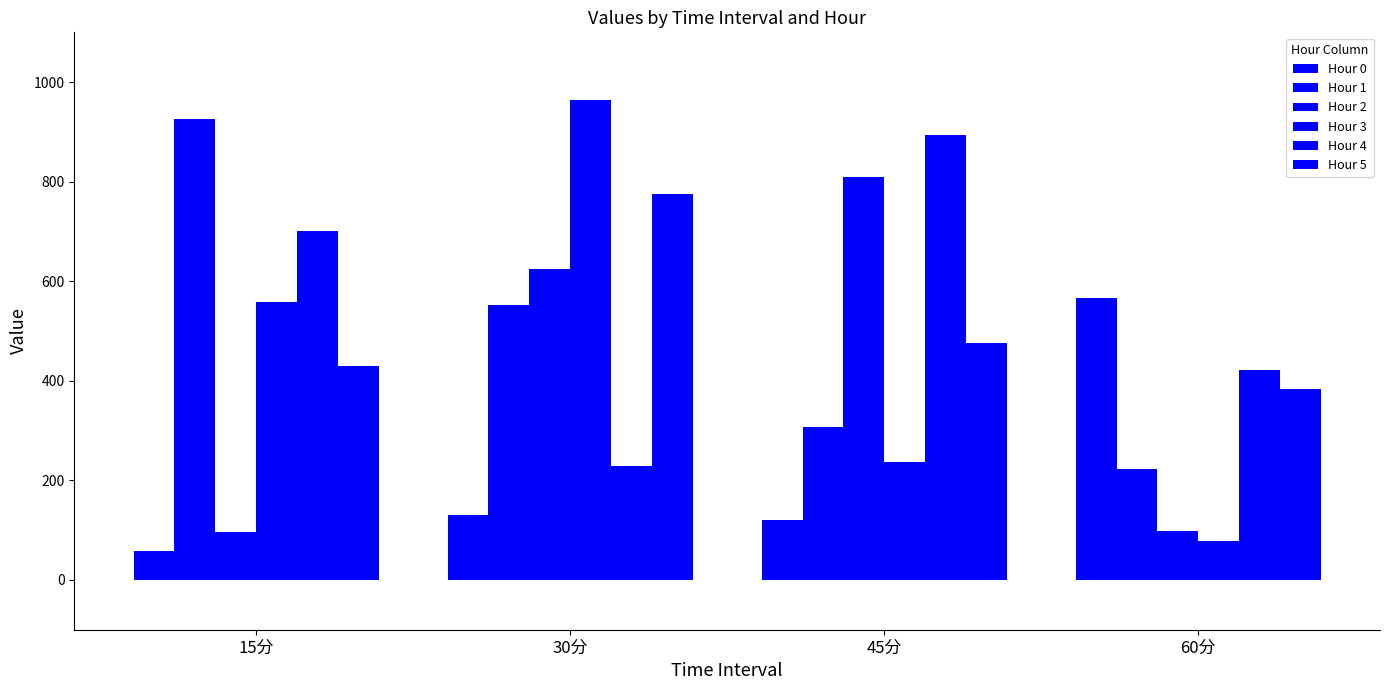

How many distinct data groups are displayed?

6